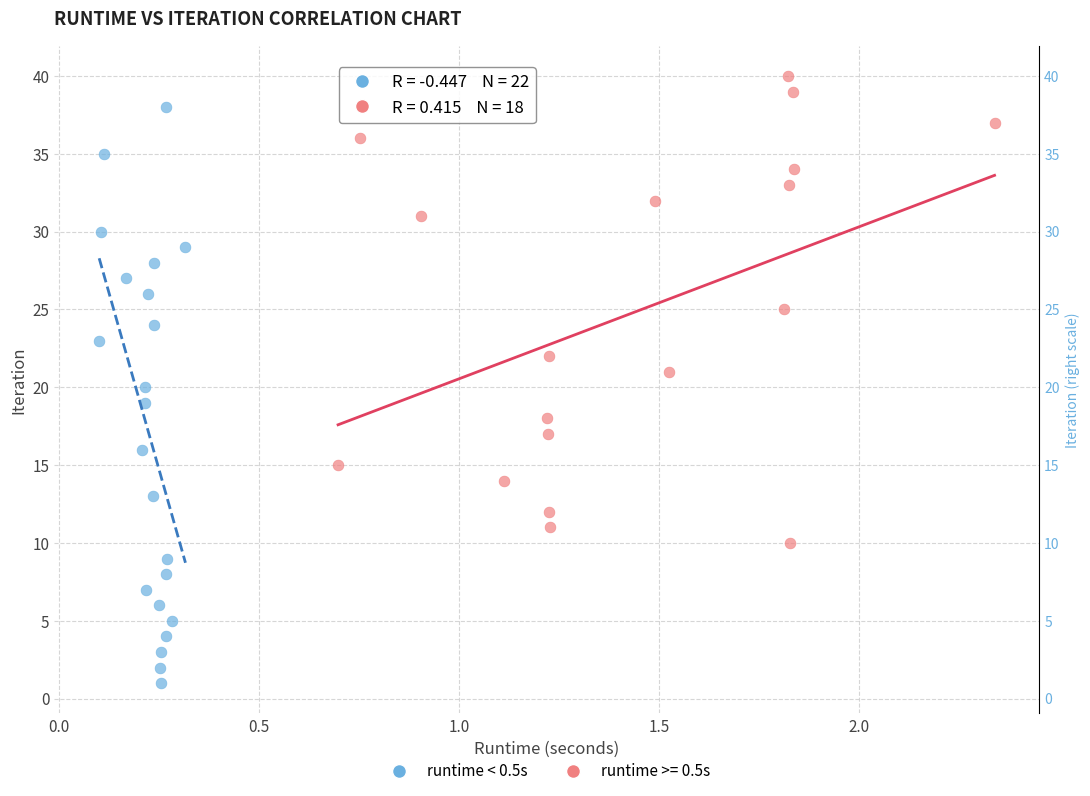

Which series contains the highest Y value?

runtime >= 0.5s